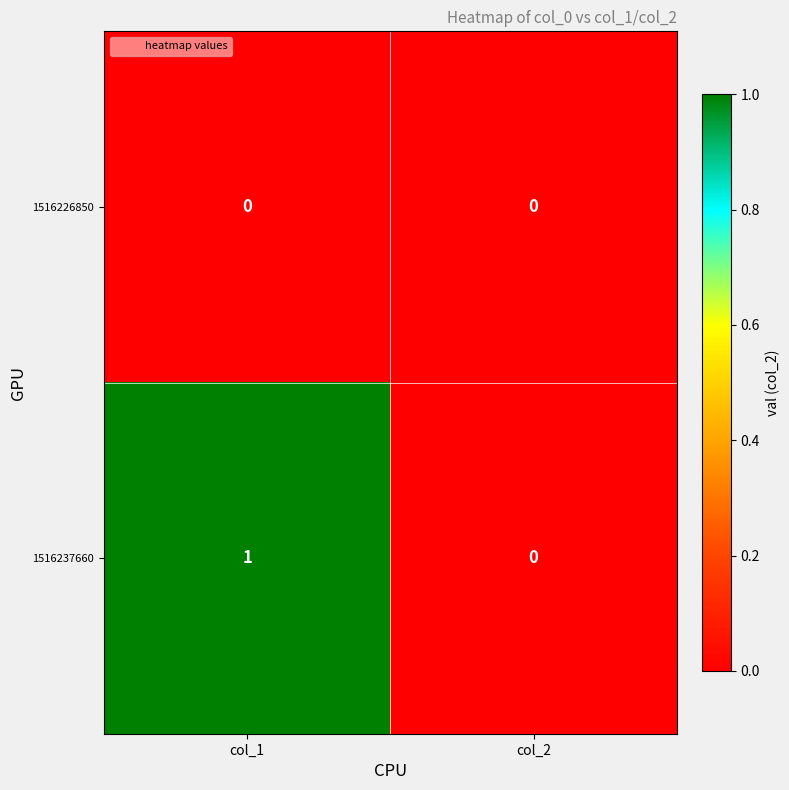

What is the total value across all series at col_1?

1